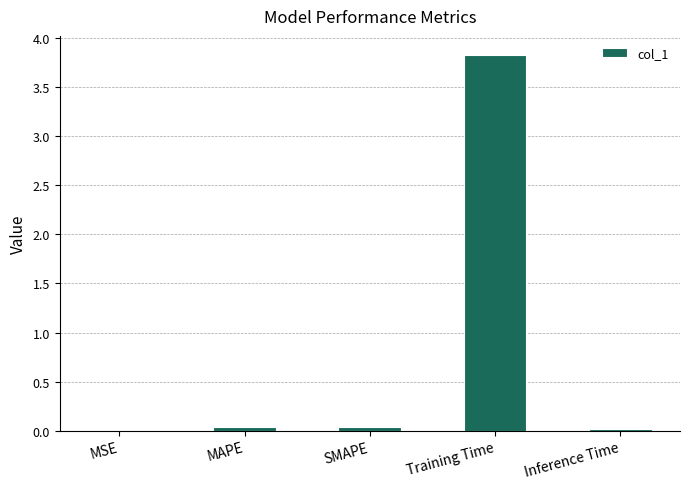

What is the maximum value shown in the chart?

3.8